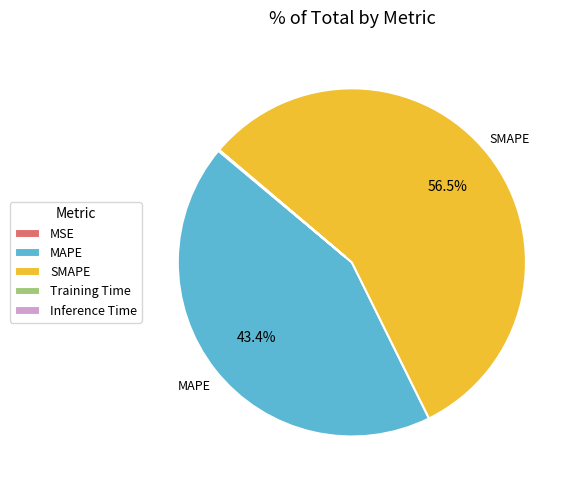

True or false: SMAPE accounts for 70% of the total.

False